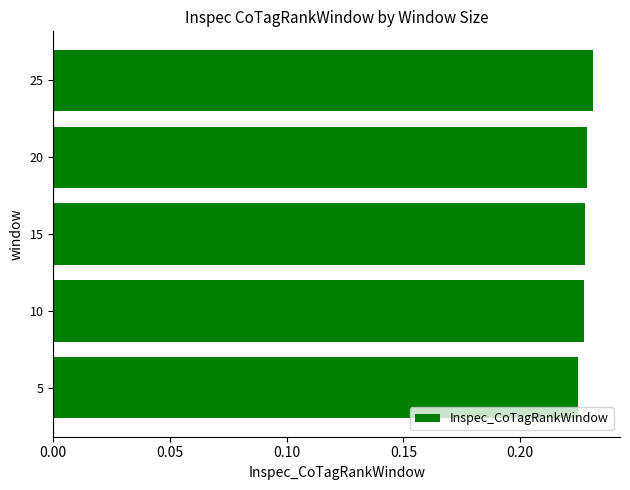

The value at 25 is 0.1. True or false?

False